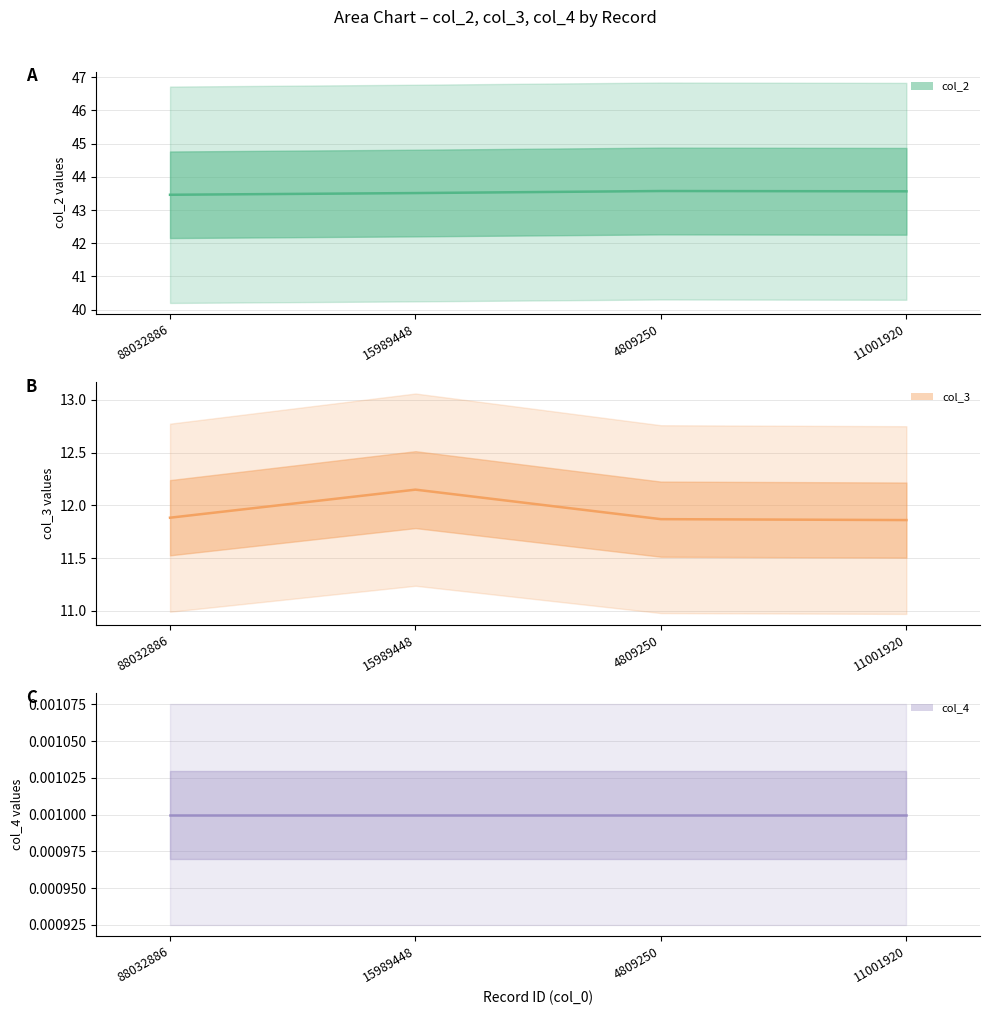

Which has a higher value, 15989448 or 88032886?

15989448